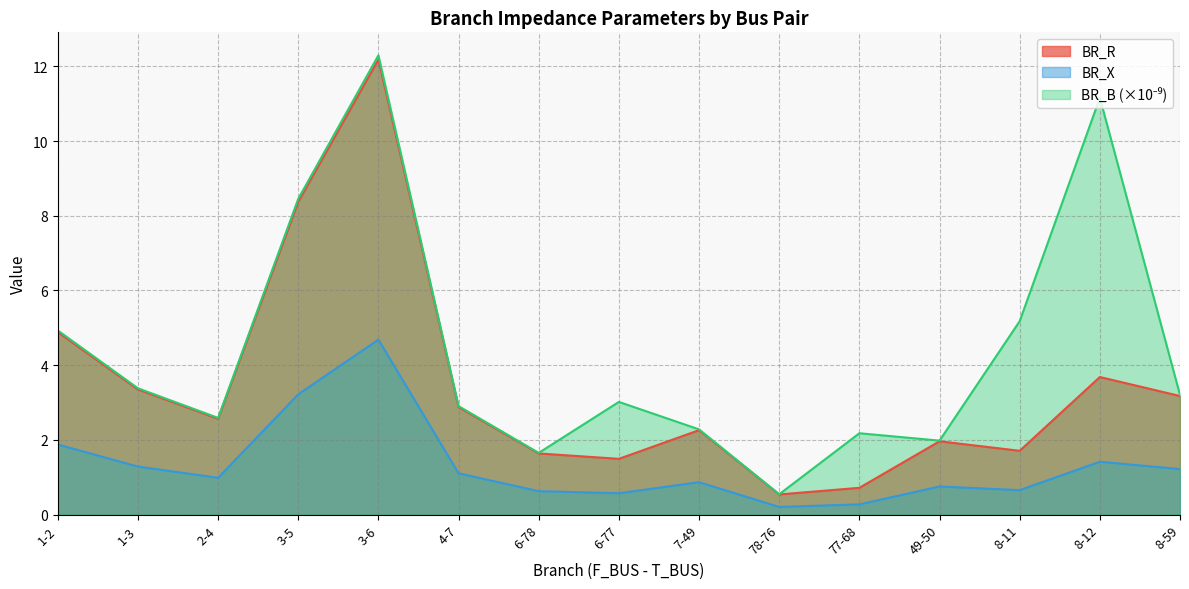

What is the minimum value for BR_B?

0.5